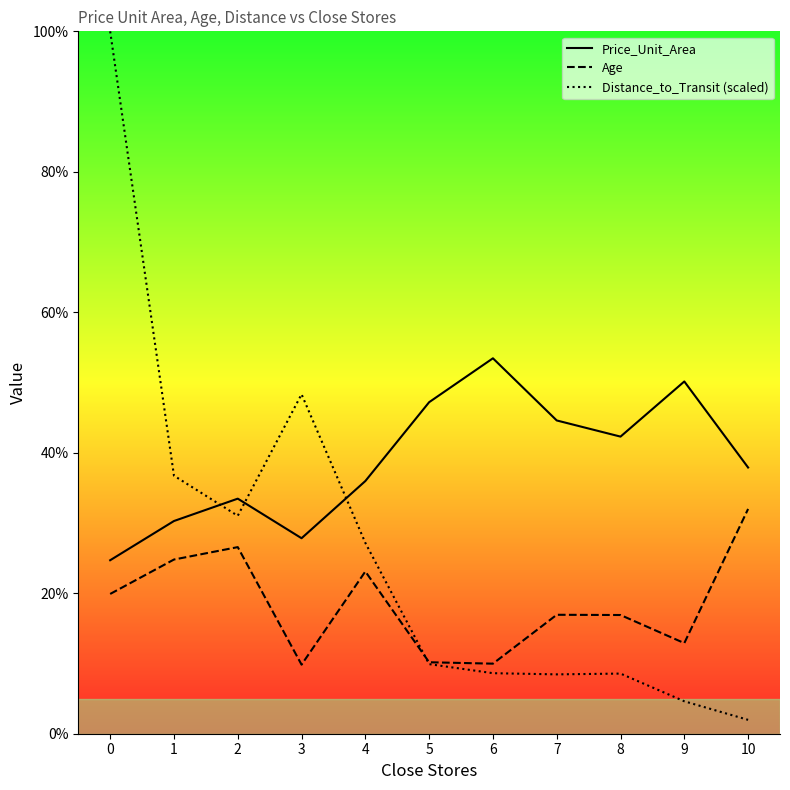

At how many categories does at least one series exceed 32?

11